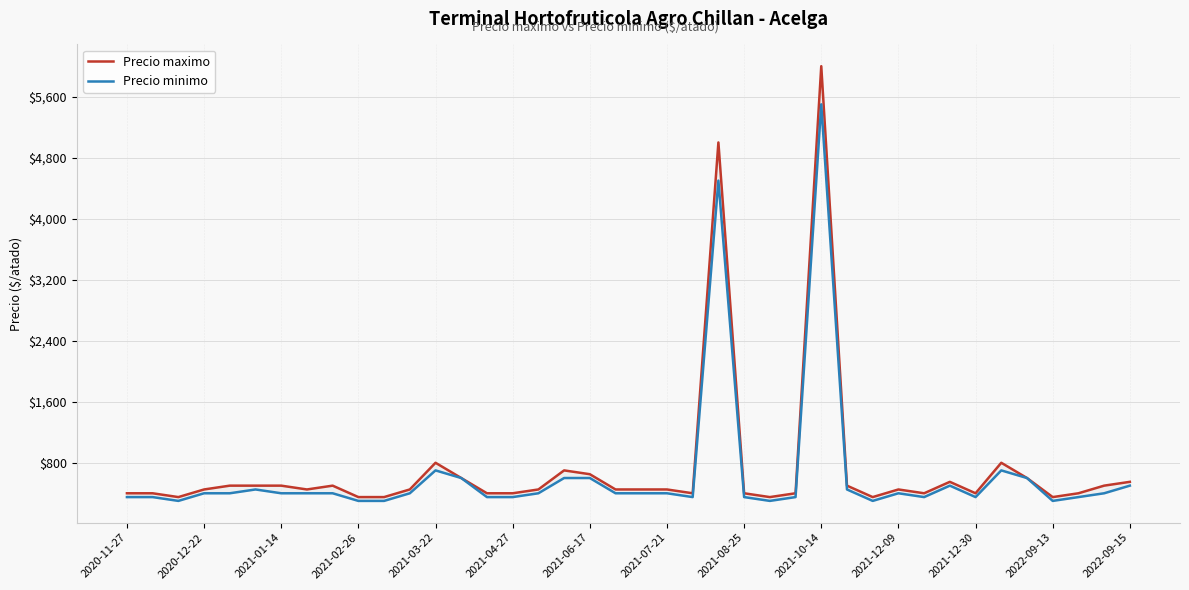

What is the difference between the second highest and minimum values in the Precio minimo series?

4200